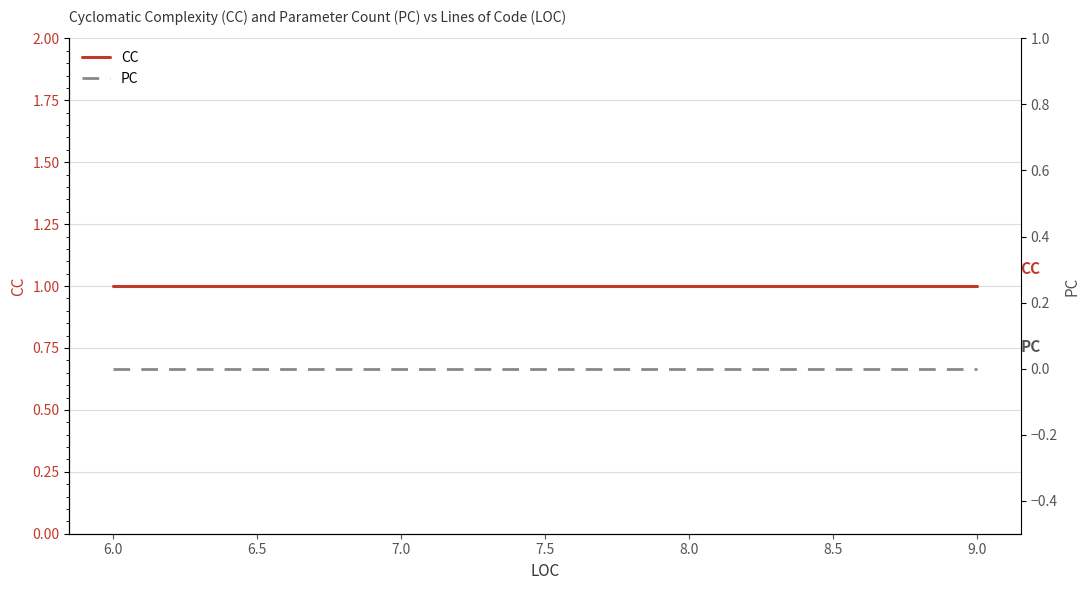

Does the chart have visible grid lines?

Yes